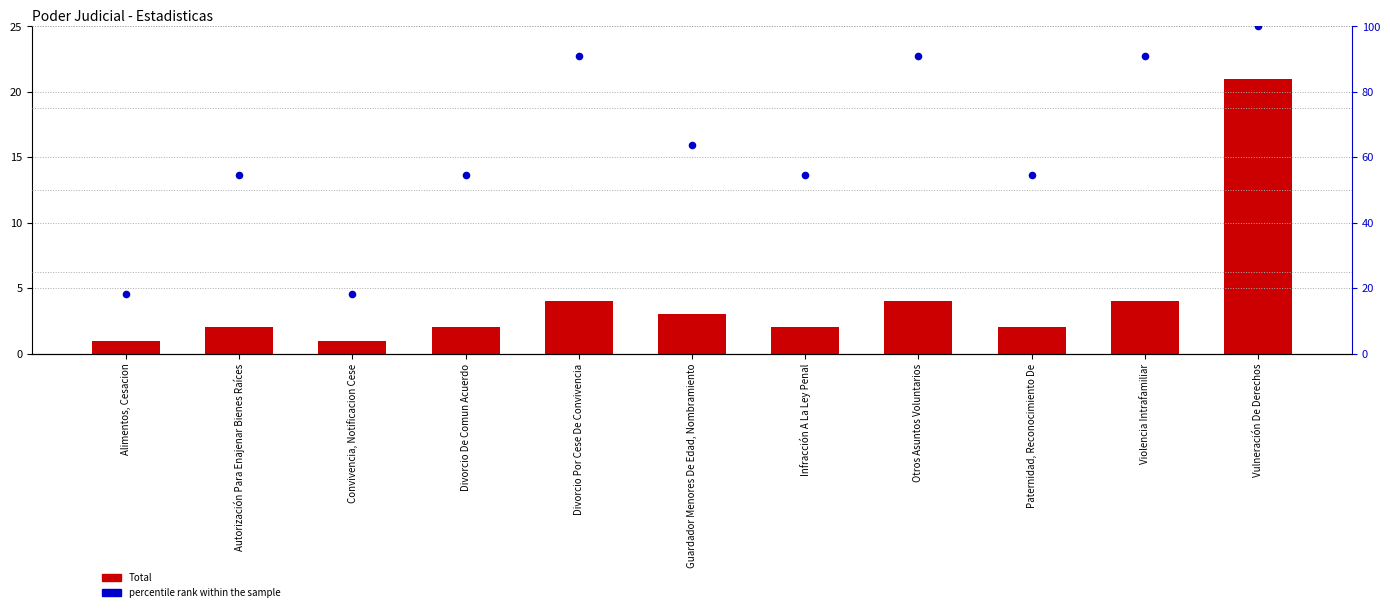

Which series has the widest spread of Y values?

percentile rank within the sample